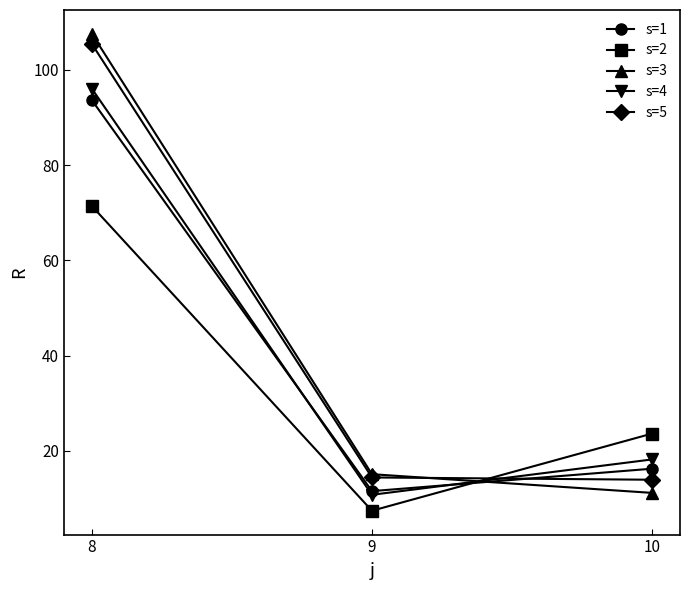

What is the minimum value shown in the chart?

7.4